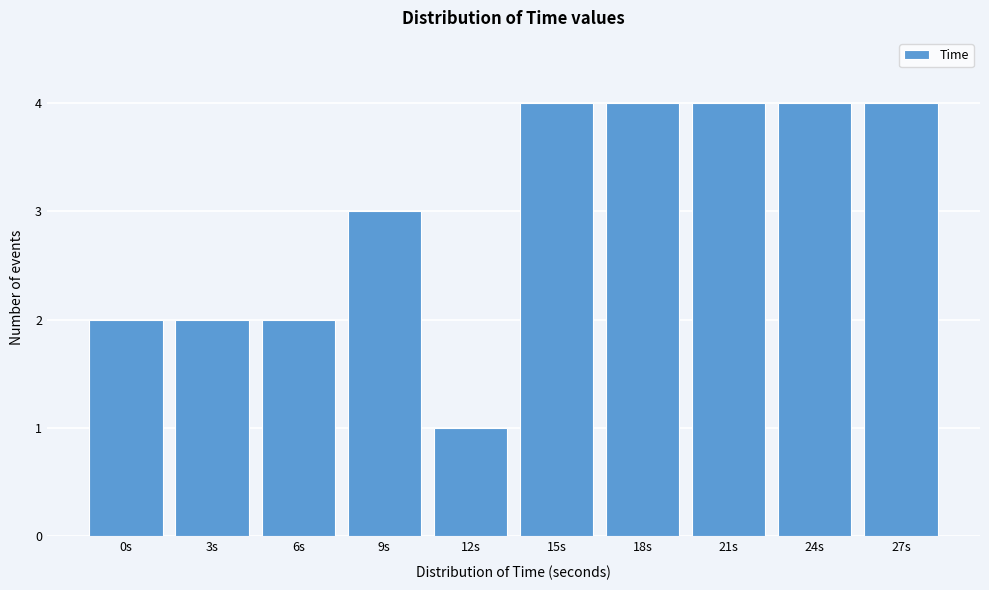

Reading left to right, transcribe all the data shown in this chart.

0s=2	3s=2	6s=2	9s=3	12s=1	15s=4	18s=4	21s=4	24s=4	27s=4